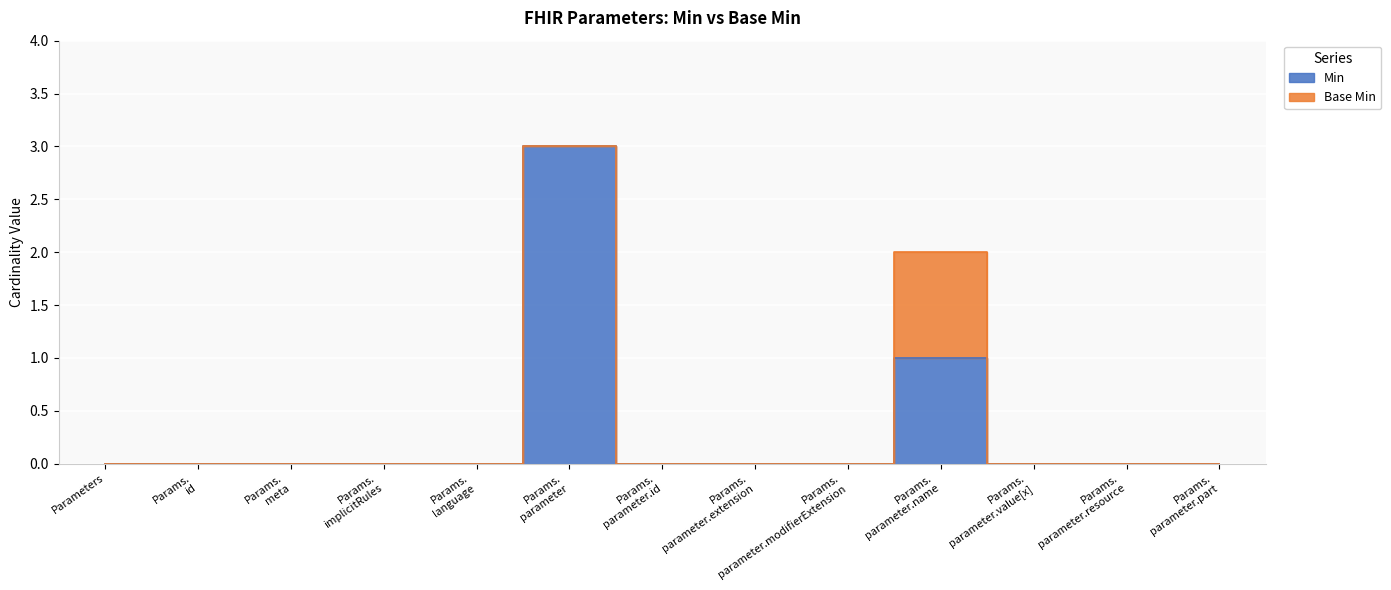

Which has a higher value, Params. language or Params. parameter.value[x]?

Params. language